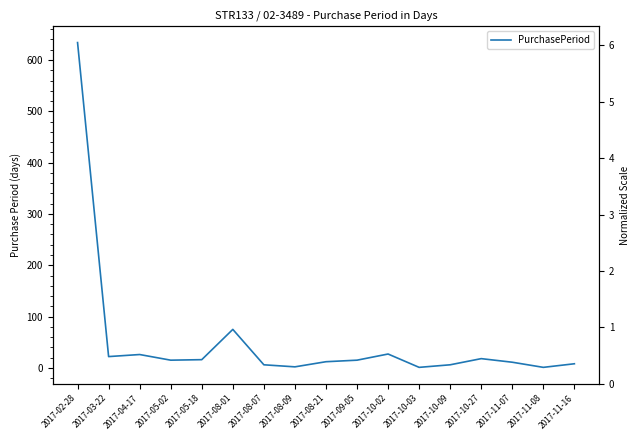

Approximately how many times larger is the value at 2017-11-07 compared to 2017-09-05?

0.7